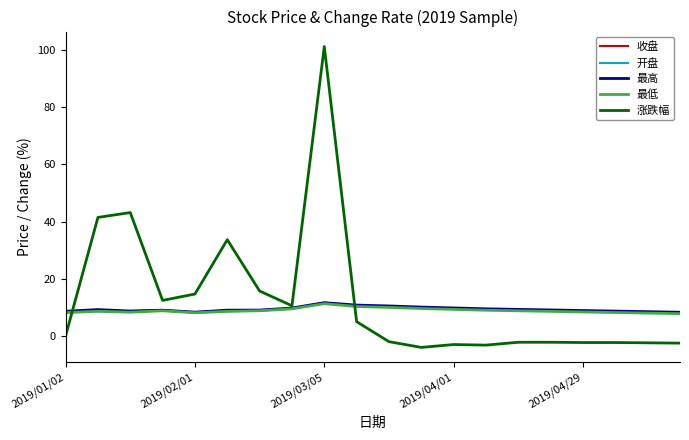

What is the lowest value of the 收盘 series?

8.0